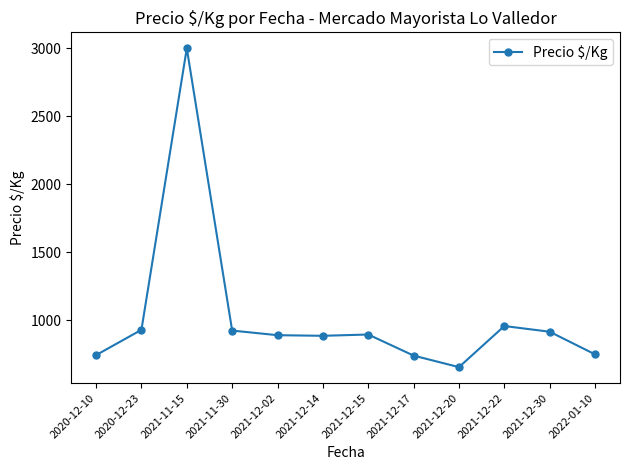

What is the average value?

1024.6